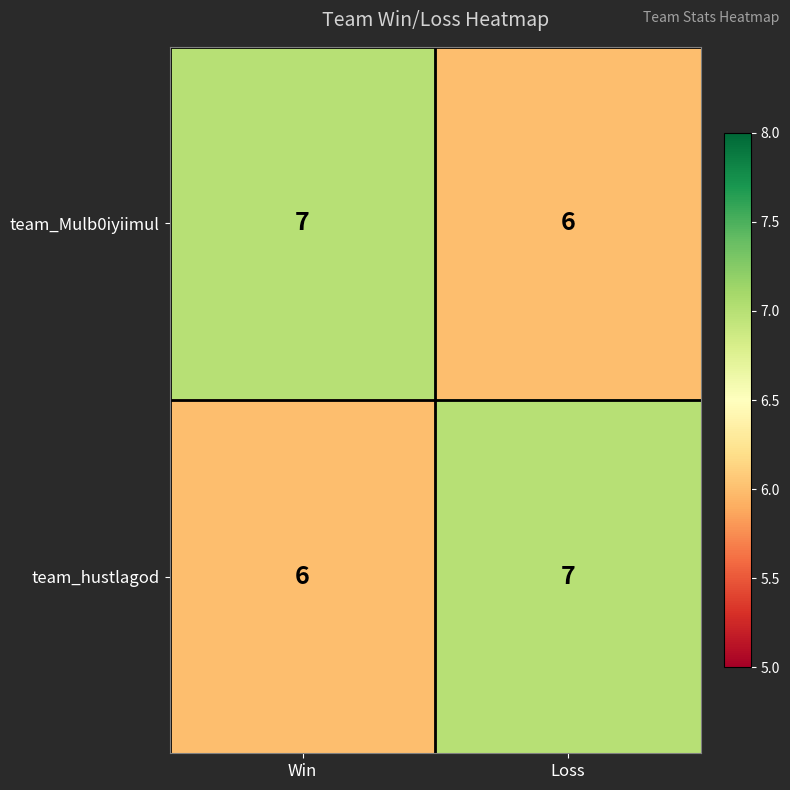

Reading right to left, transcribe all the data shown in this chart.

team_Mulb0iyiimul: 6	7
team_hustlagod: 7	6